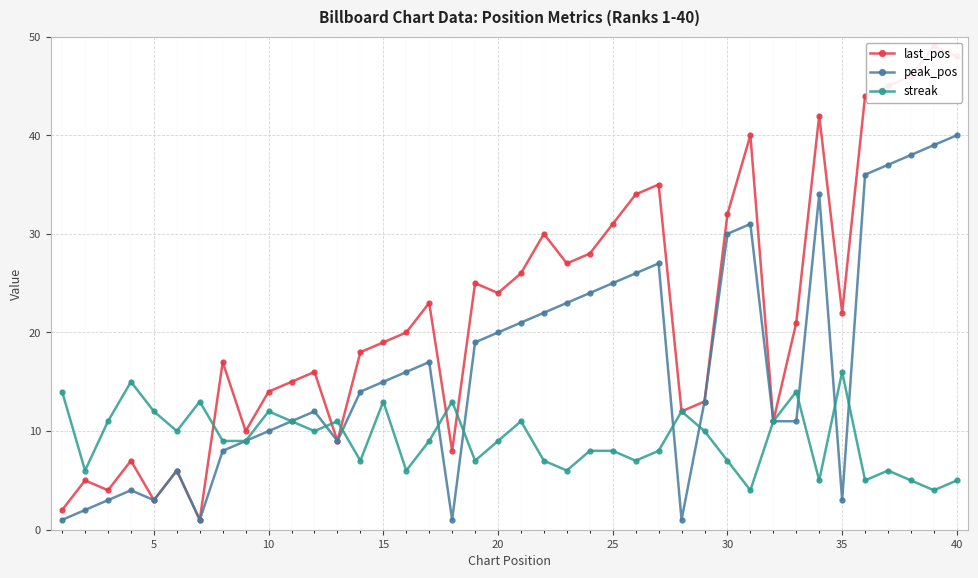

Is this an area chart (filled region under the line)?

No